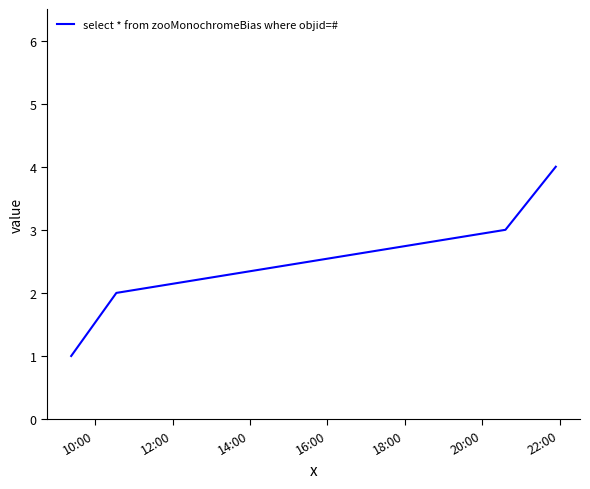

What is the difference between the maximum and minimum values?

3